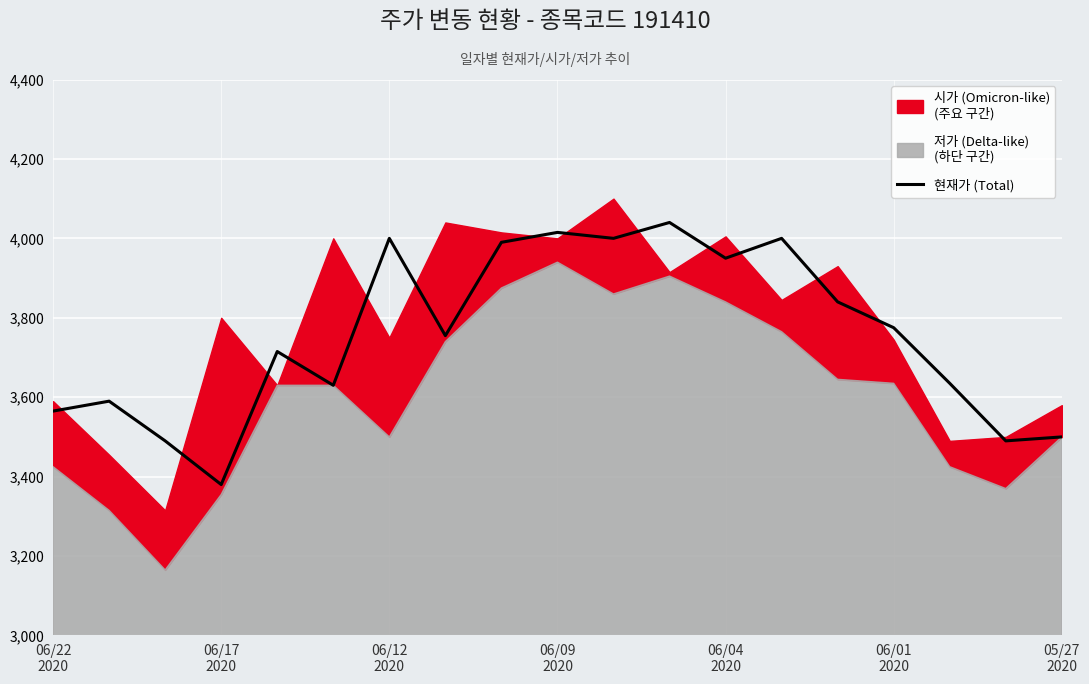

Reading left to right, extract all data points from this chart.

3565	3590	3490	3380	3715	3630	4000	3755	3990	4015	4000	4040	3950	4000	3840	3775	3635	3490	3500